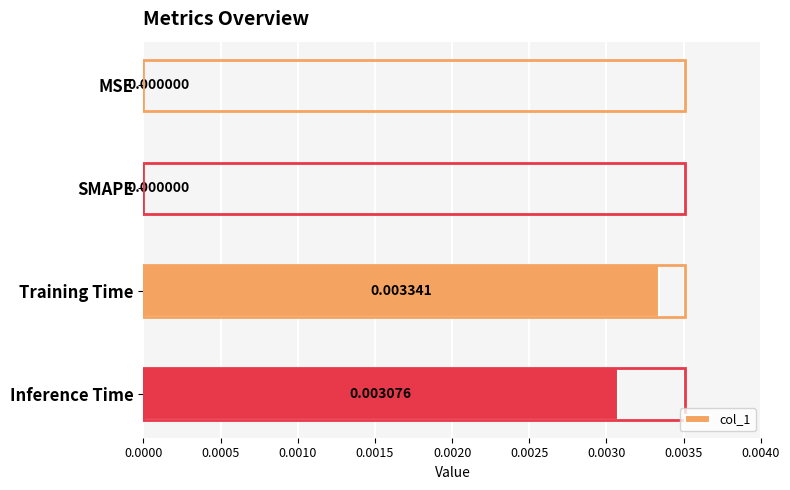

Are the bars horizontal?

Yes